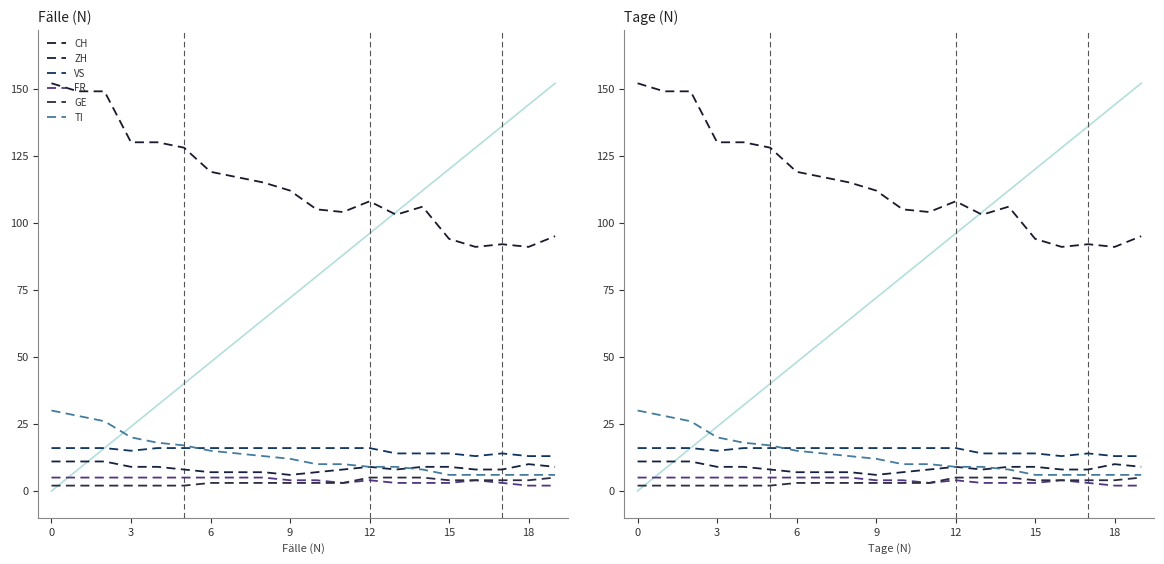

Is it true that VS equals 16 at 9?

True